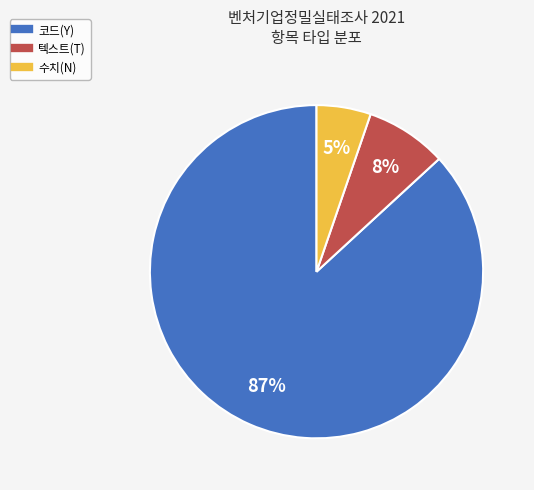

To the nearest percent, what is the average slice percentage?

33%